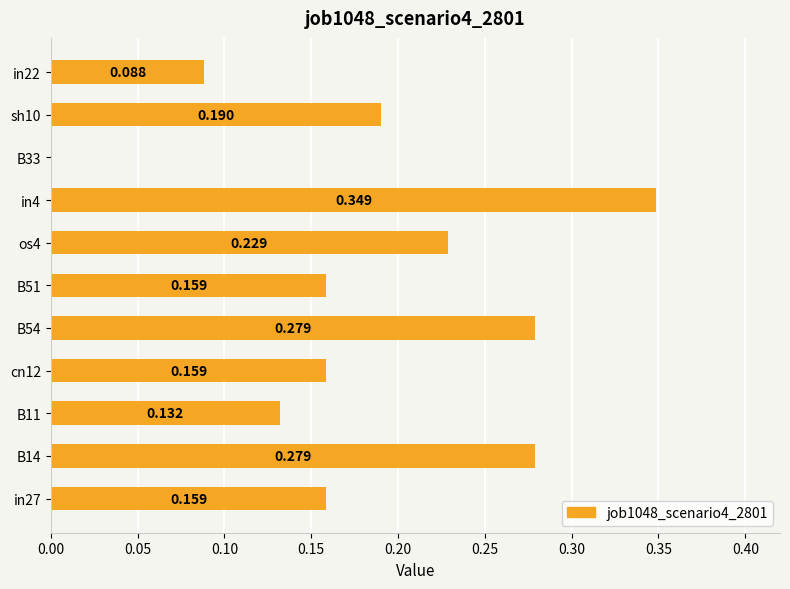

Are the bars horizontal?

Yes